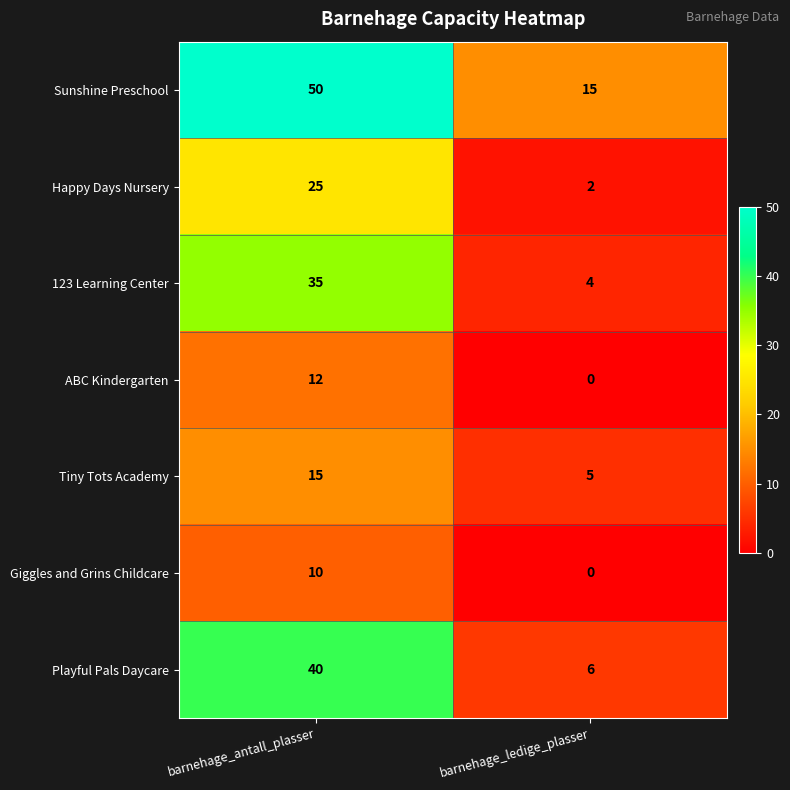

Reading right to left, extract all data points from this chart.

Sunshine Preschool: barnehage_ledige_plasser=15	barnehage_antall_plasser=50
Happy Days Nursery: barnehage_ledige_plasser=2	barnehage_antall_plasser=25
123 Learning Center: barnehage_ledige_plasser=4	barnehage_antall_plasser=35
ABC Kindergarten: barnehage_ledige_plasser=0	barnehage_antall_plasser=12
Tiny Tots Academy: barnehage_ledige_plasser=5	barnehage_antall_plasser=15
Giggles and Grins Childcare: barnehage_ledige_plasser=0	barnehage_antall_plasser=10
Playful Pals Daycare: barnehage_ledige_plasser=6	barnehage_antall_plasser=40